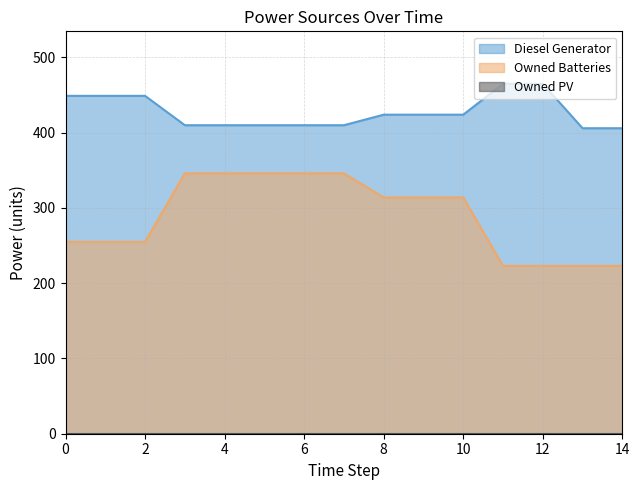

True or false: Owned Batteries and Diesel Generator cross at least once.

False